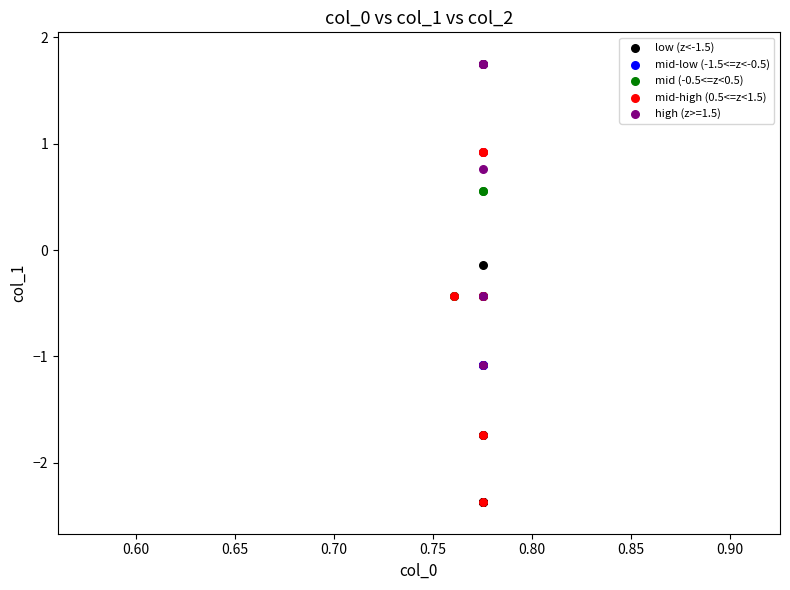

Which series has the widest spread of Y values?

low (z<-1.5)